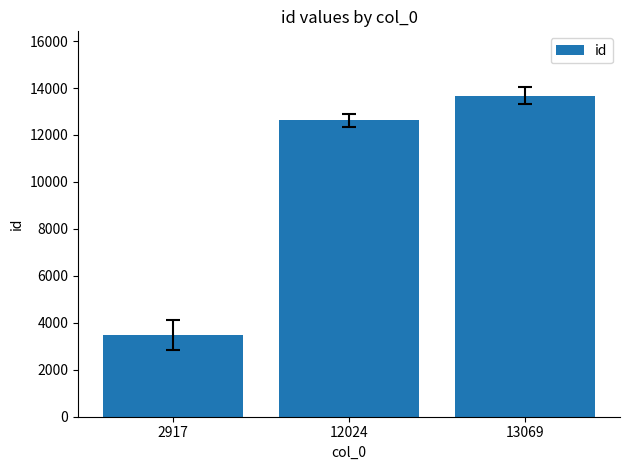

What is the value of the 1st bar from the left?

3471